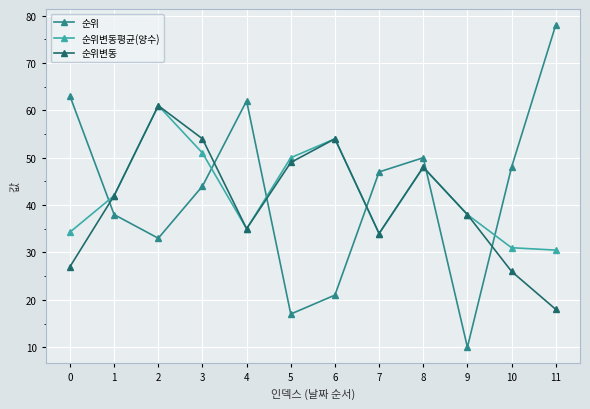

What is the greatest value displayed?

78.0